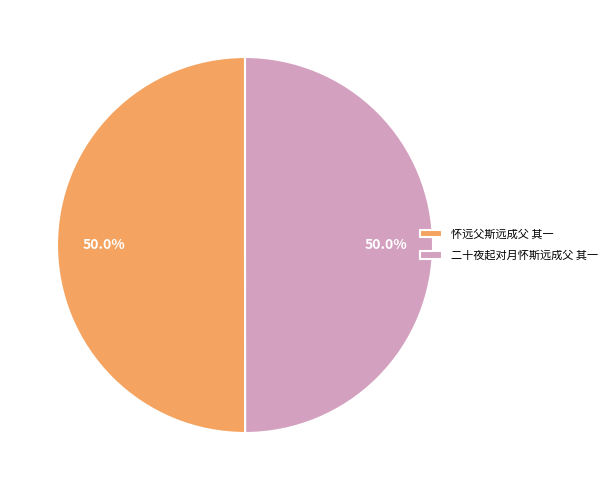

Approximately how many times larger is the value at 怀远父斯远成父 其一 compared to 二十夜起对月怀斯远成父 其一?

1.0